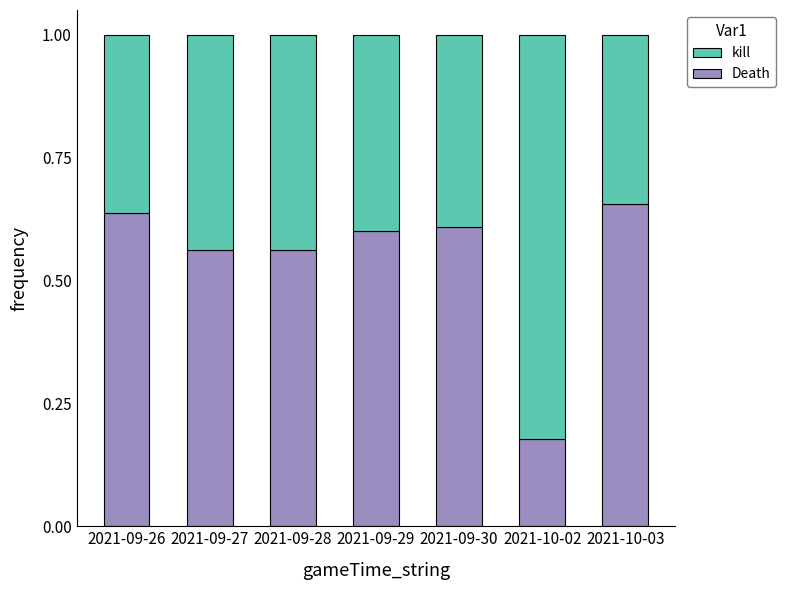

What is the total value across all series at 2021-09-26?

1.0